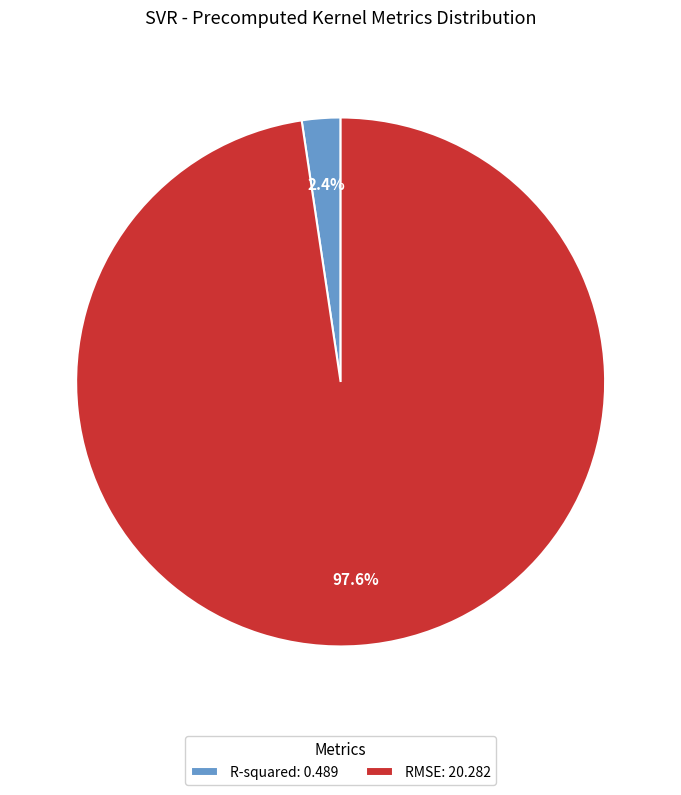

What percentage is the RMSE slice, to the nearest percent?

98%